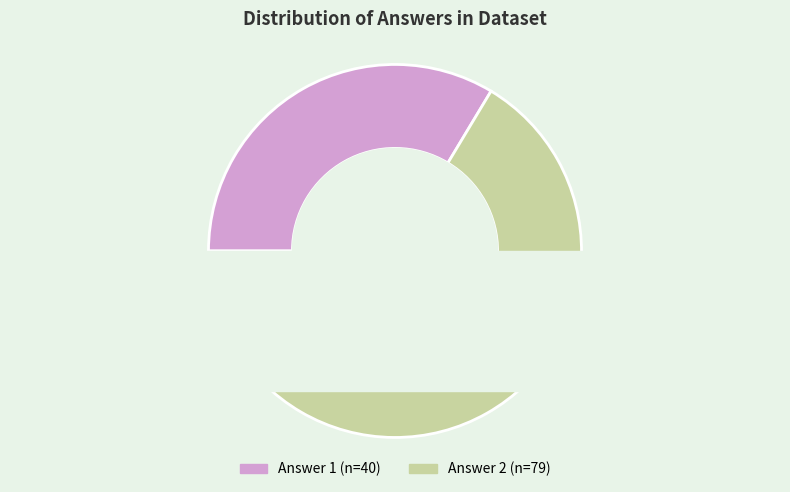

To the nearest percent, what percentage of the pie is Answer 1?

34%